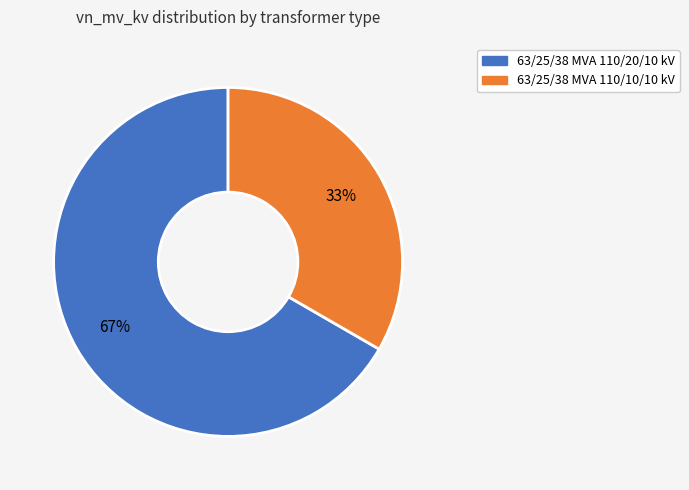

How many segments does this pie chart have?

2